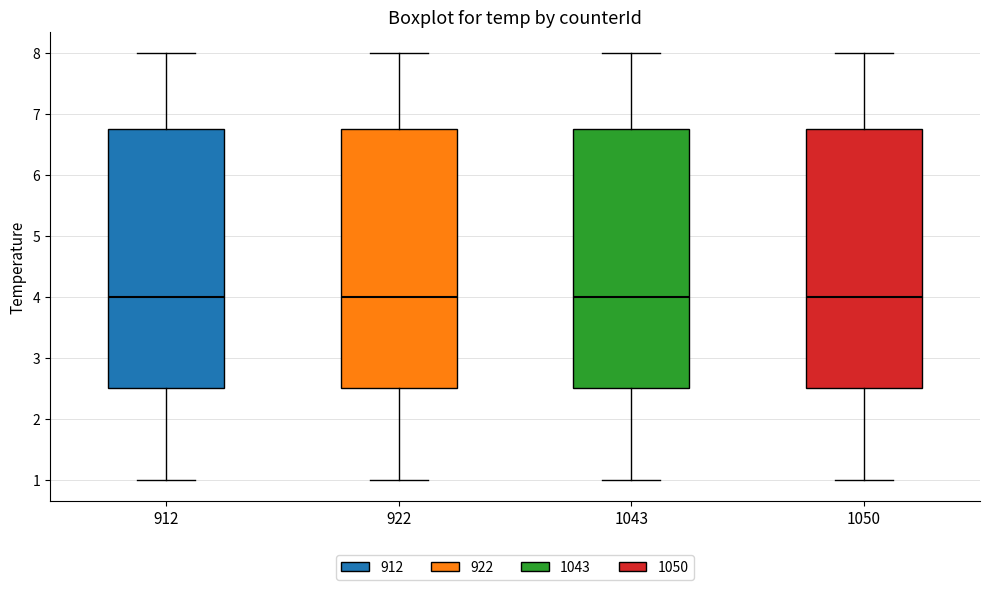

Reading left to right, transcribe this box plot: for each box, give where its median line is, the range the box spans, and where its two whiskers end, as read against the y-axis. The values are not printed on the chart, so give them approximately, as read against the axis.

912: median 4.0, box 2.5 to 6.8, whiskers 1.0 to 8.0
922: median 4.0, box 2.5 to 6.8, whiskers 1.0 to 8.0
1043: median 4.0, box 2.5 to 6.8, whiskers 1.0 to 8.0
1050: median 4.0, box 2.5 to 6.8, whiskers 1.0 to 8.0